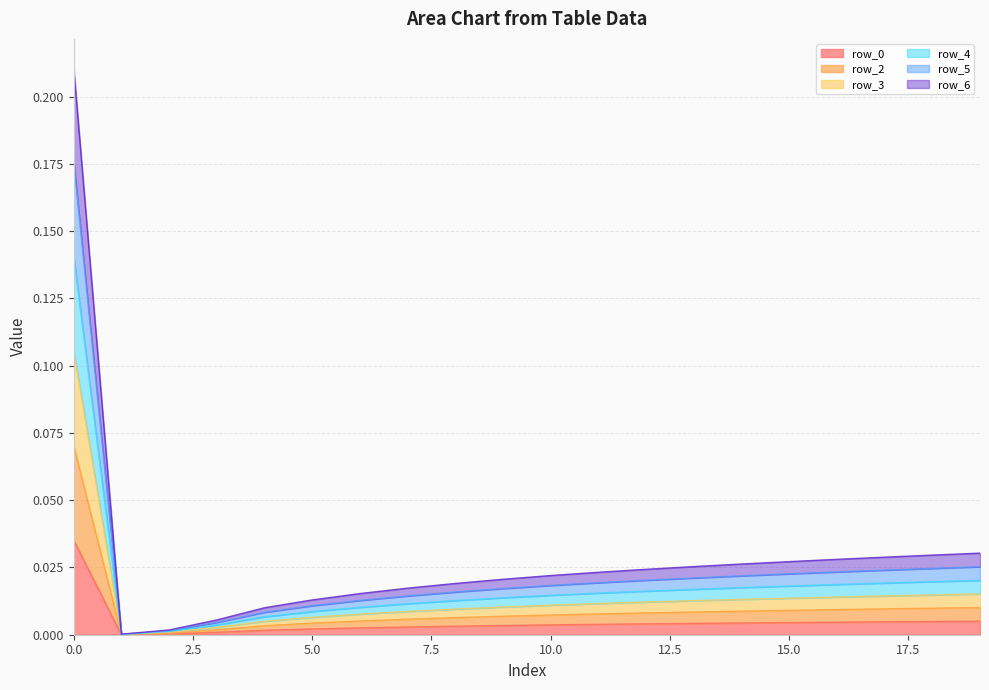

How many categories are shown in the chart?

20